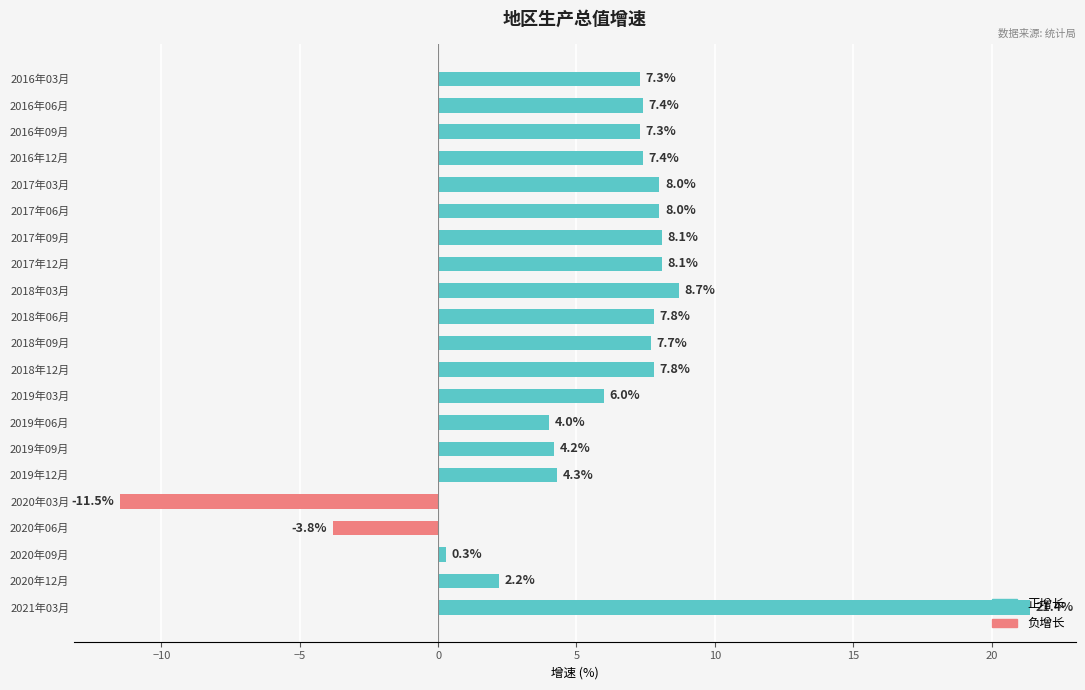

Reading left to right, transcribe all the data shown in this chart.

正增长: 7.3	7.4	7.3	7.4	8.0	8.0	8.1	8.1	8.7	7.8	7.7	7.8	6.0	4.0	4.2	4.3	0.0	0.0	0.3	2.2	21.4
负增长: 0.0	0.0	0.0	0.0	0.0	0.0	0.0	0.0	0.0	0.0	0.0	0.0	0.0	0.0	0.0	0.0	-11.5	-3.8	0.0	0.0	0.0